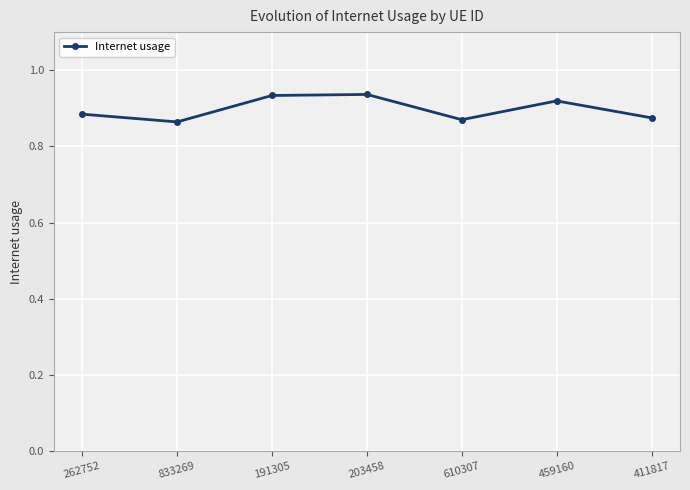

What is the label of the 2nd point from the right?

459160